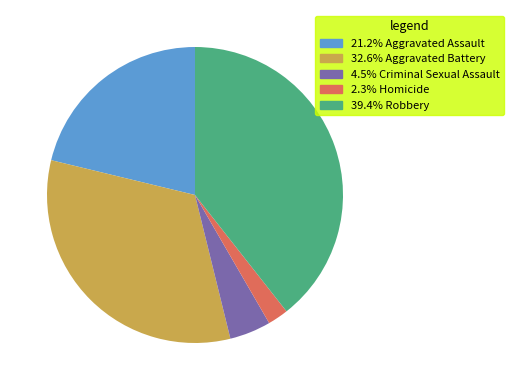

Does any single category account for the majority?

No